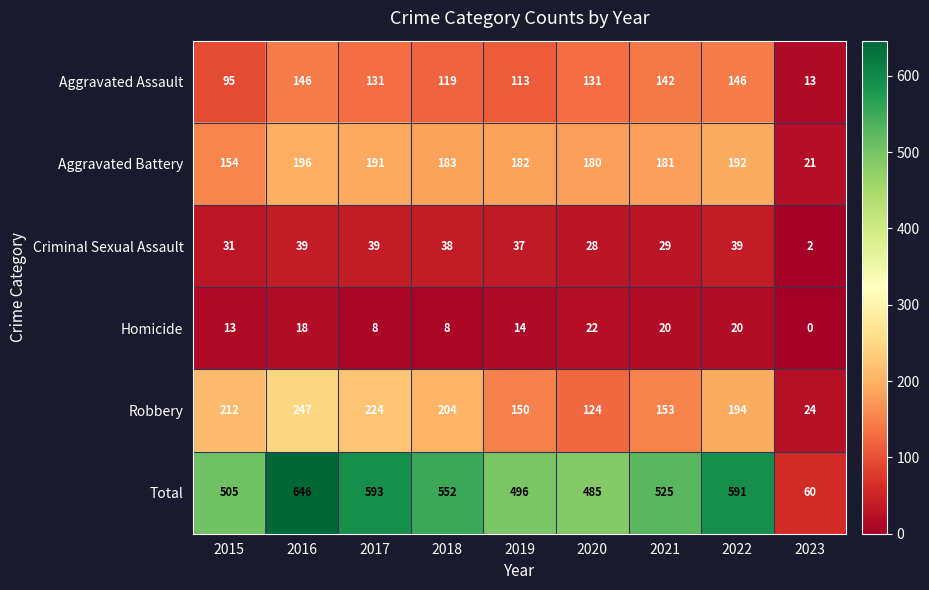

Rank the series by their maximum value, from lowest to highest.

Homicide, Criminal Sexual Assault, Aggravated Assault, Aggravated Battery, Robbery, Total